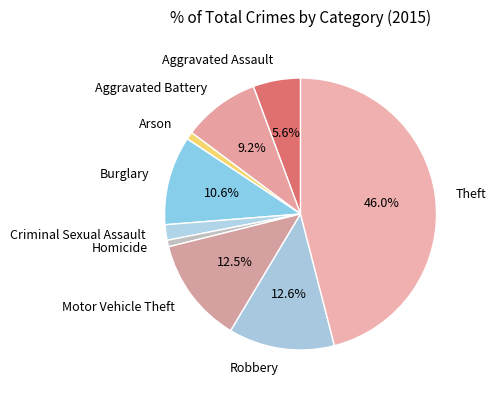

To the nearest percent, what is the combined percentage of Theft and Aggravated Assault?

52%